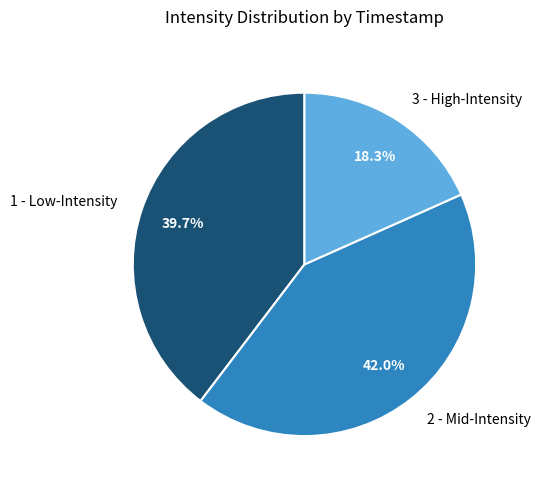

Is there any slice that represents more than half of the pie?

No